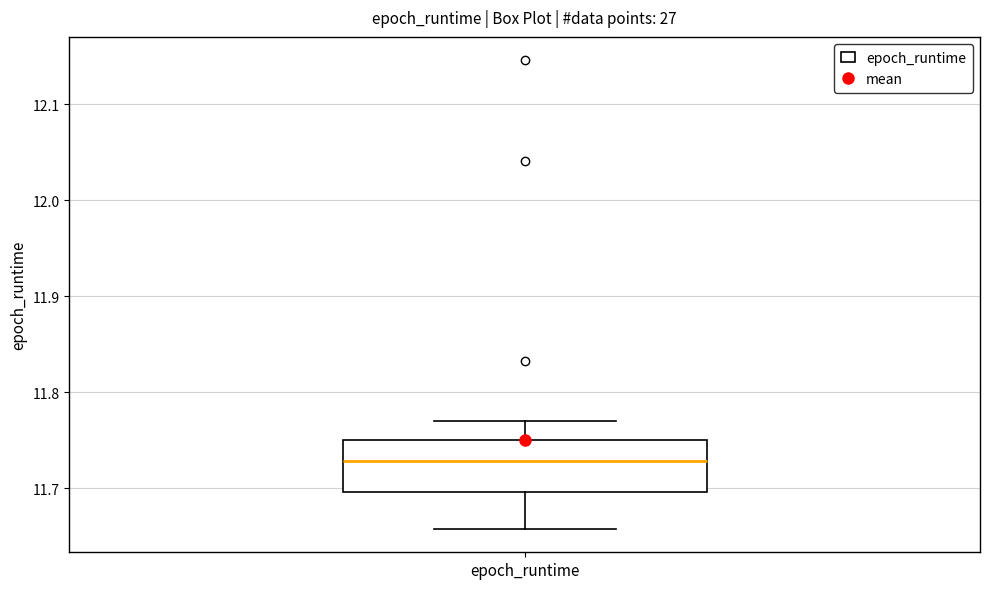

Where is the upper edge of the box for epoch_runtime on the y-axis? The values are not printed on the chart, so give them approximately, as read against the axis.

11.75